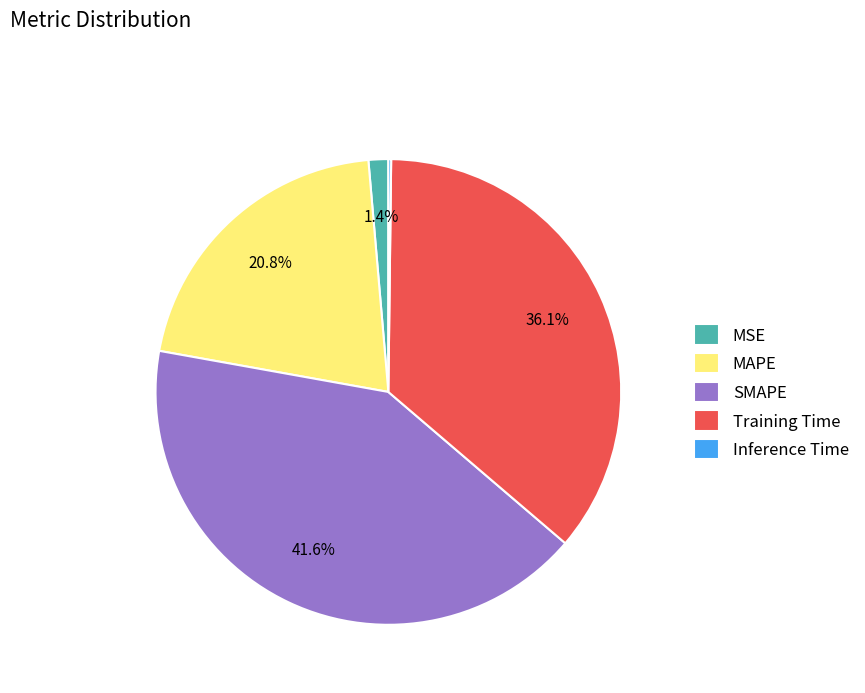

How much of the chart is everything except SMAPE?

58.4%